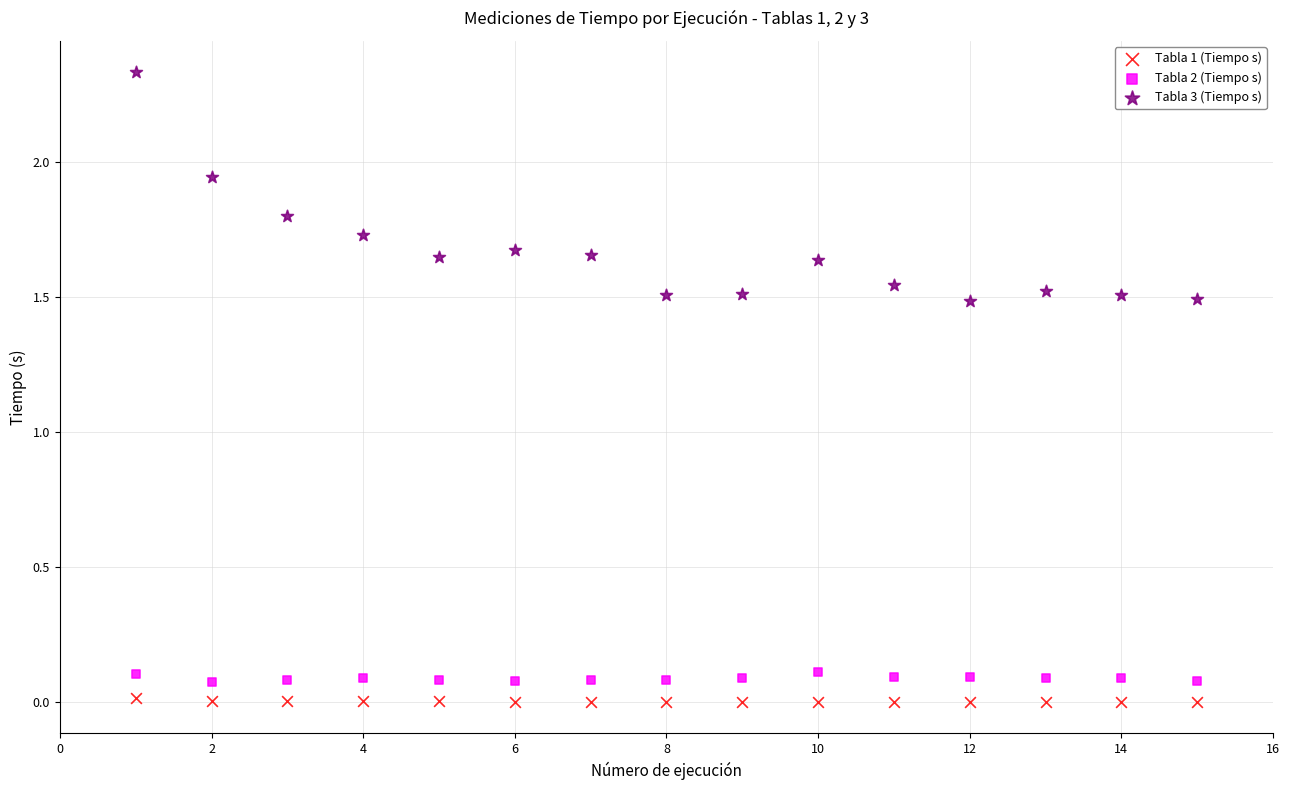

Which series has the largest Y range (max minus min)?

Tabla 3 (Tiempo s)